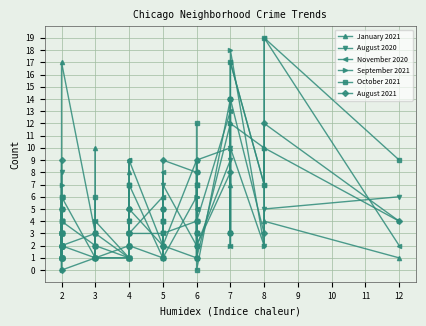

Where does the August 2021 series first go above 3?

2